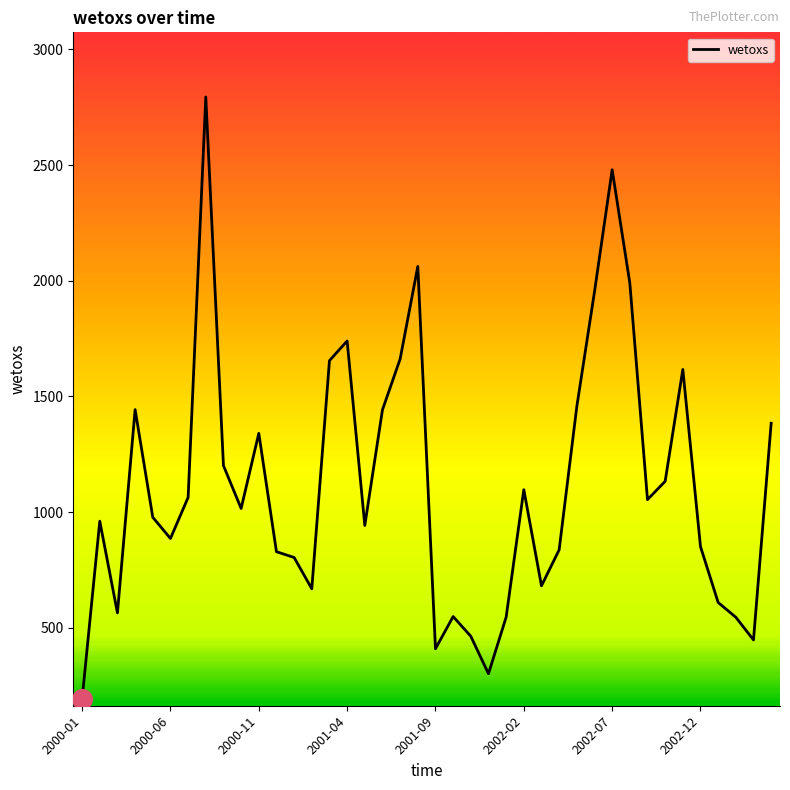

What is the minimum value shown in the chart?

191.7